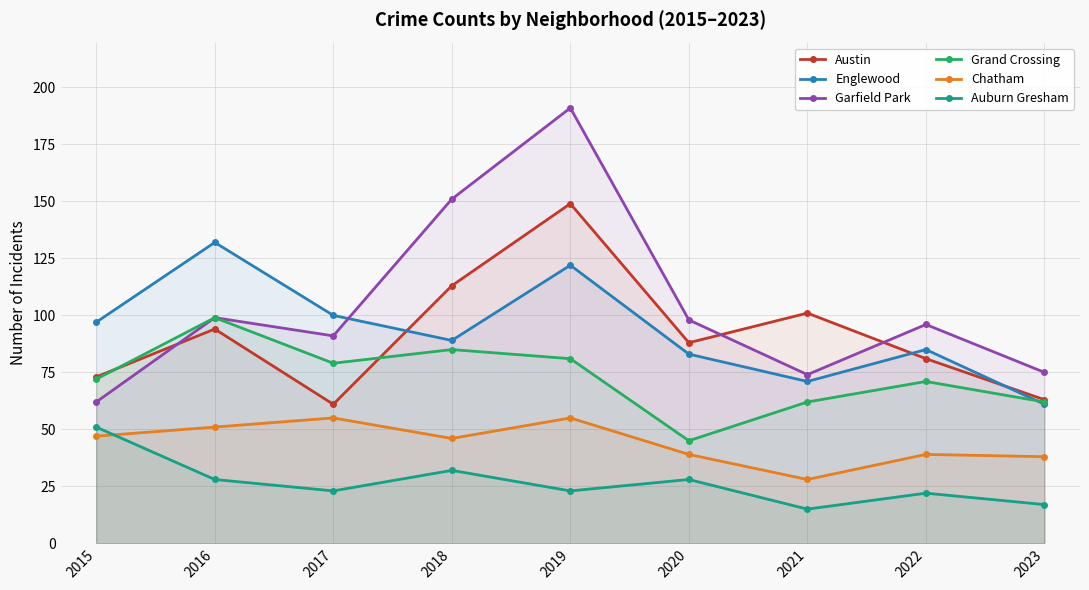

True or false: Garfield Park and Chatham intersect in this chart.

False